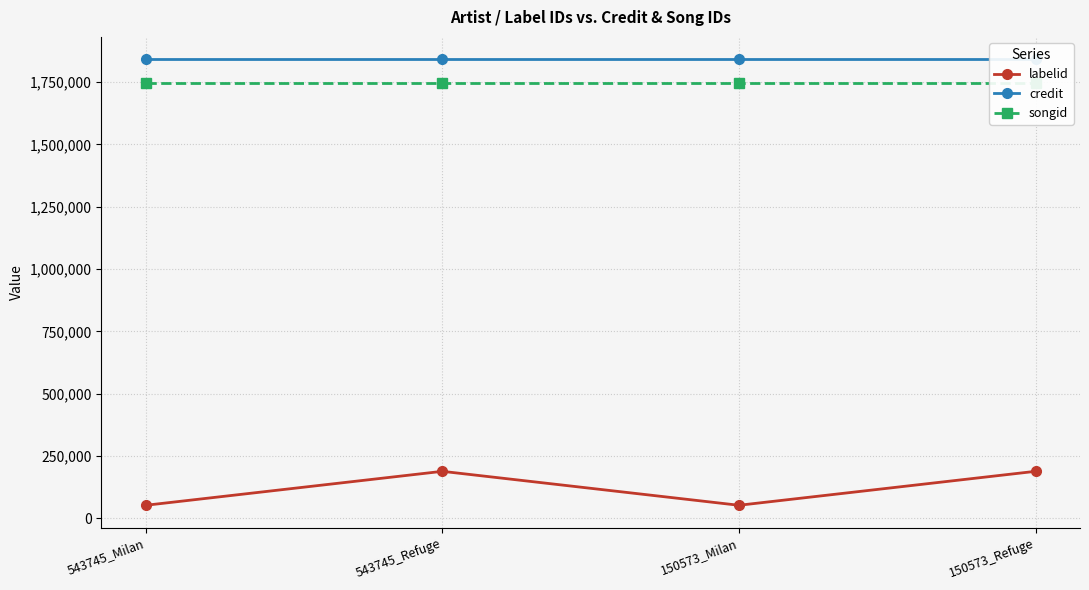

Reading left to right, what are all the values shown in this chart?

labelid: 52706	188888	52706	188888
credit: 1842038	1842038	1842038	1842038
songid: 1745352	1745352	1745352	1745352